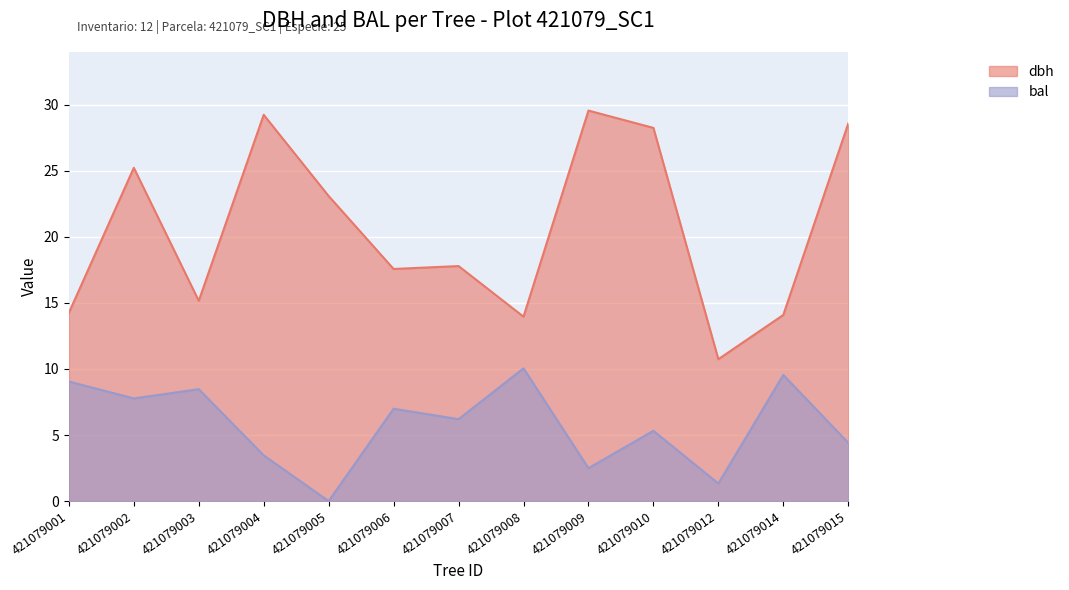

What is the lowest value of the dbh series?

10.7